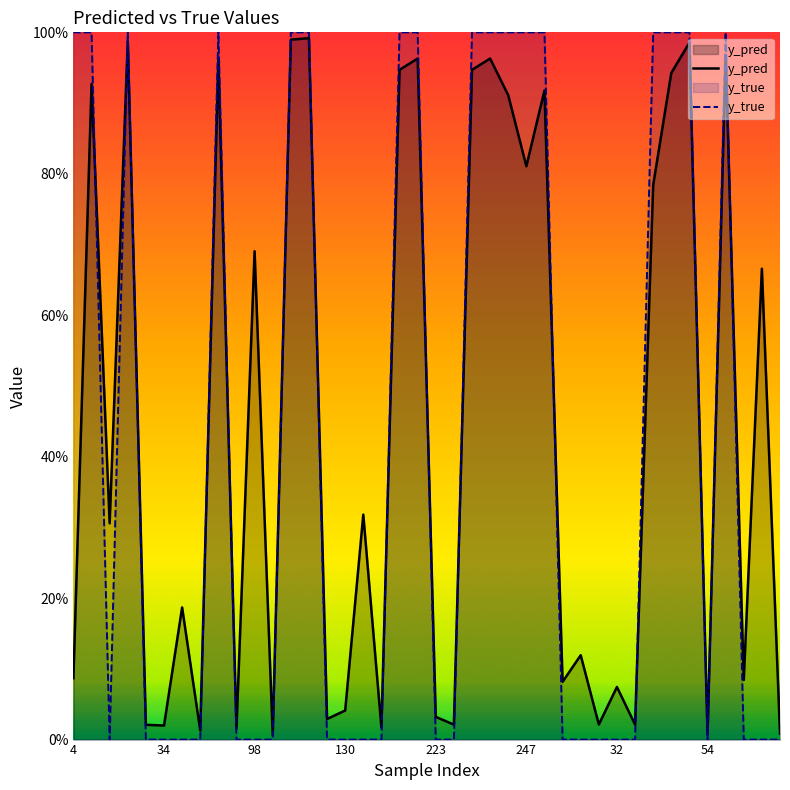

How many data points in y_true are above 0?

17